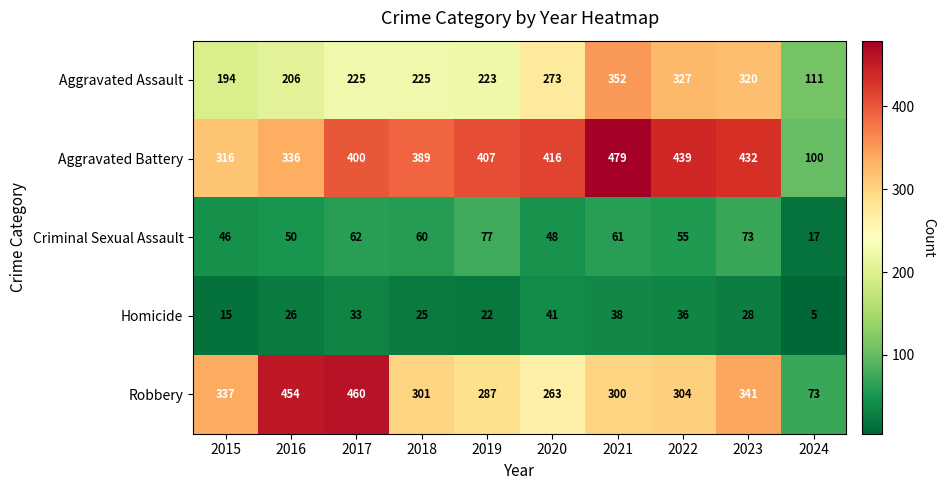

At which label does Aggravated Battery reach its minimum?

2024